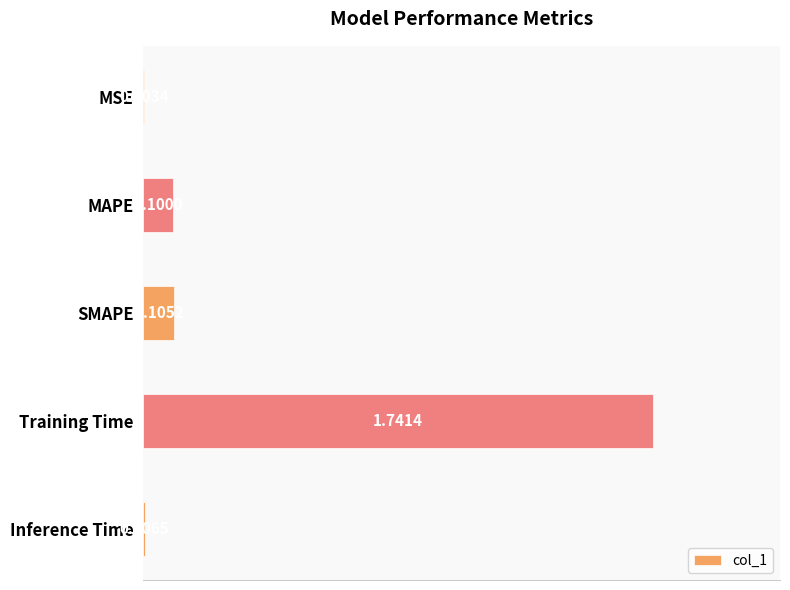

Where is the data nearest to the value 0?

MSE